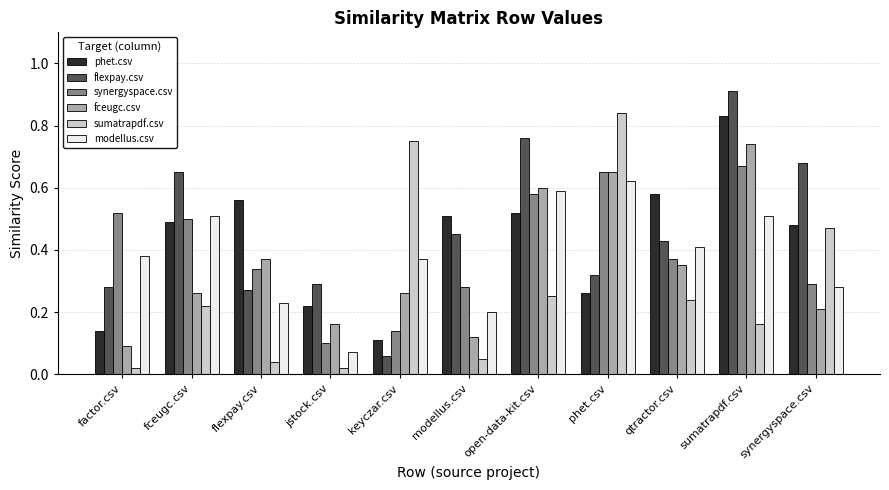

Between modellus.csv and sumatrapdf.csv, which series saw the biggest shift?

fceugc.csv